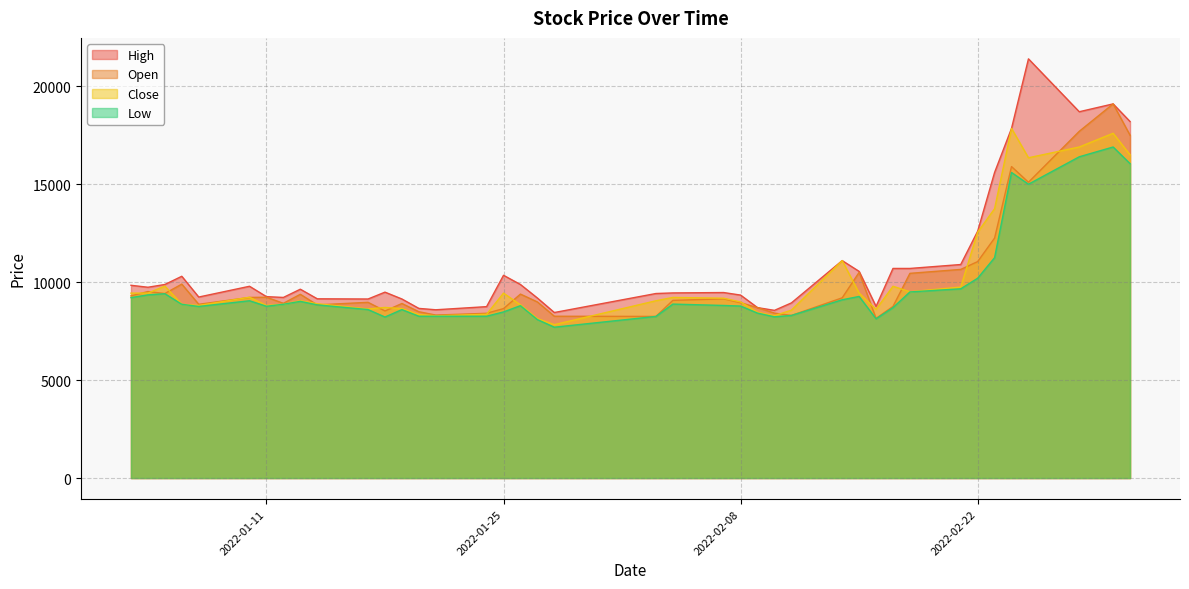

Rank the series by their maximum value, from highest to lowest.

High, Open, Close, Low